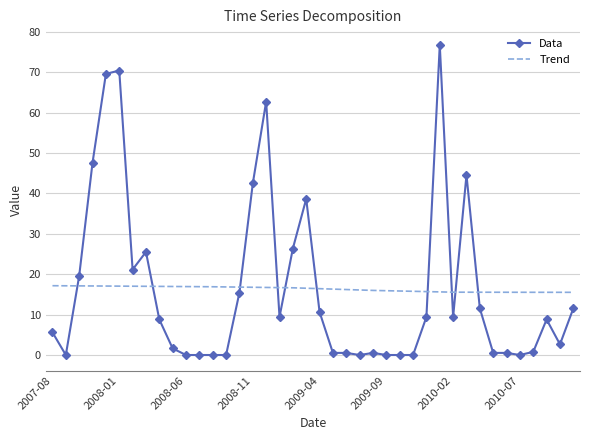

What is the difference between the maximum and minimum values in the Trend series?

1.6